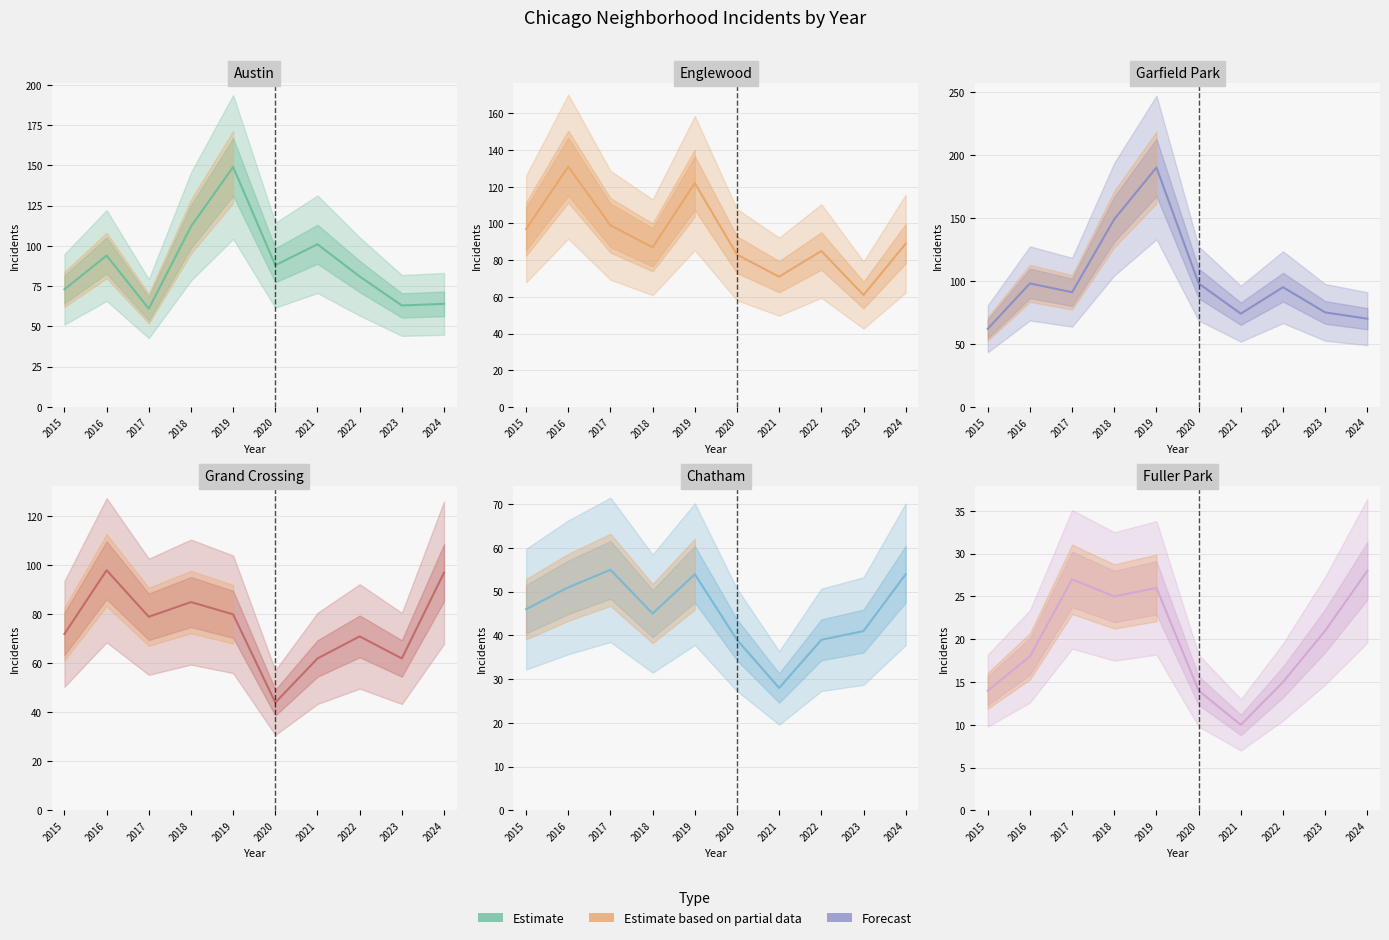

Which has a higher value, 2017 or 2019?

2019